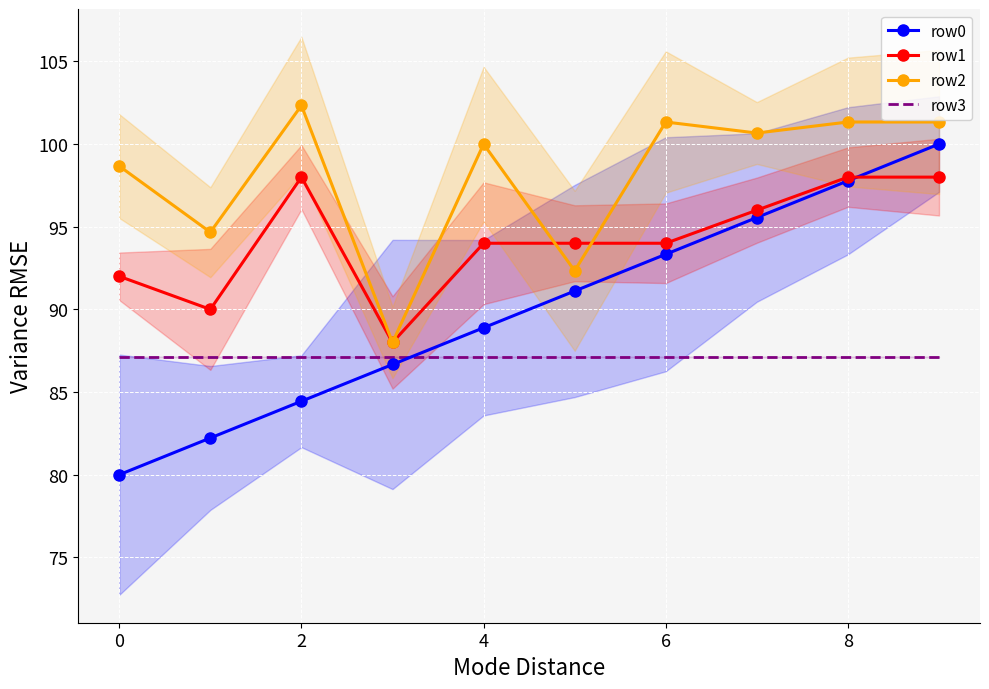

What is the label of the 3rd point from the right?

7